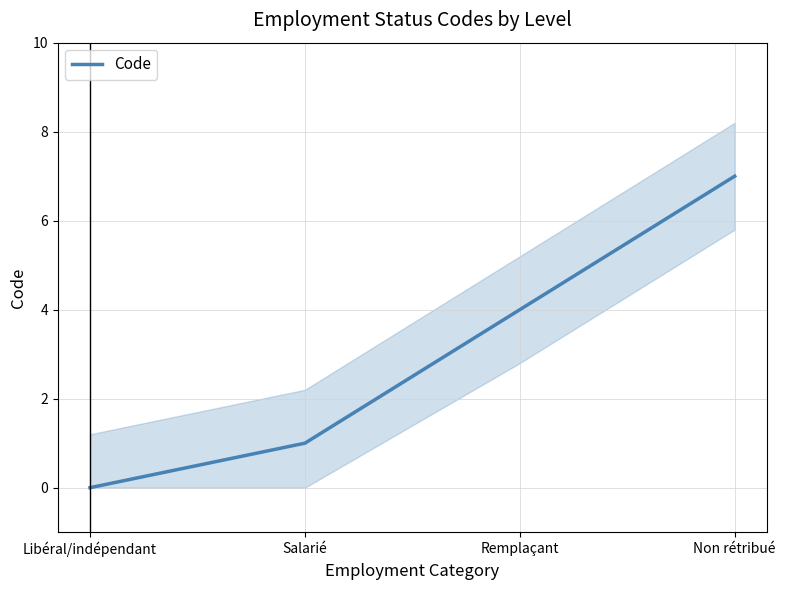

At which category does the chart reach its minimum across all series?

Libéral/indépendant